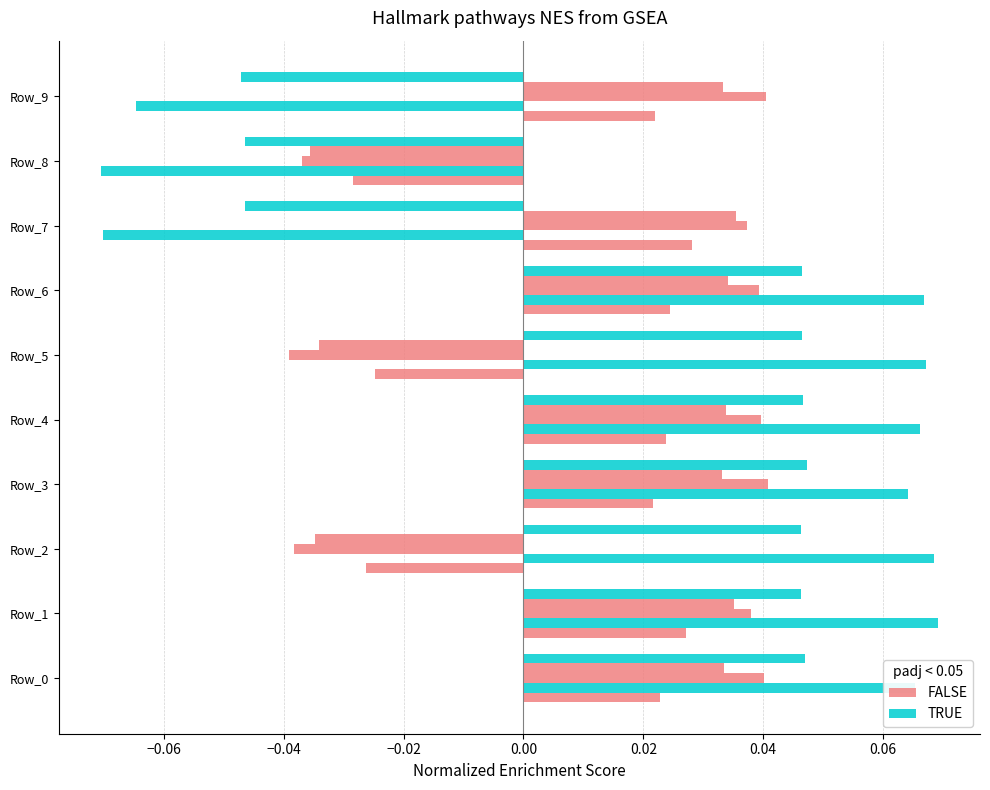

How many data points does each series have?

10